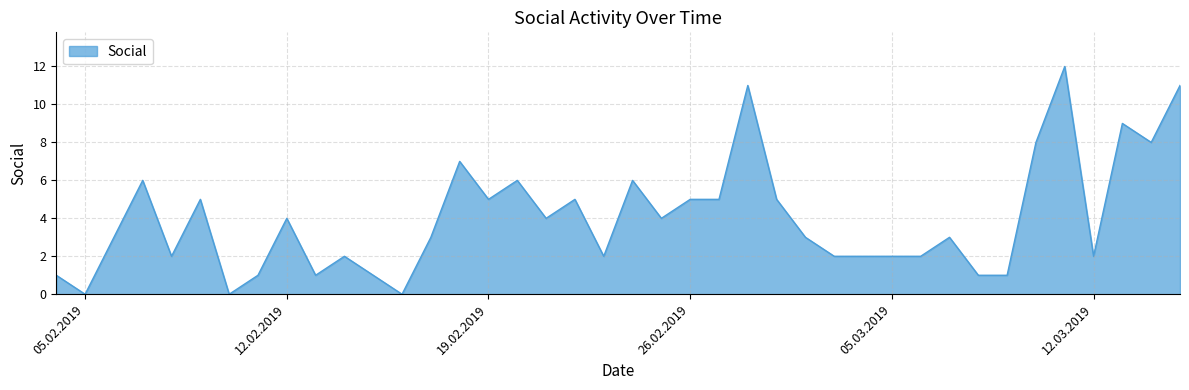

What is the greatest value displayed?

12